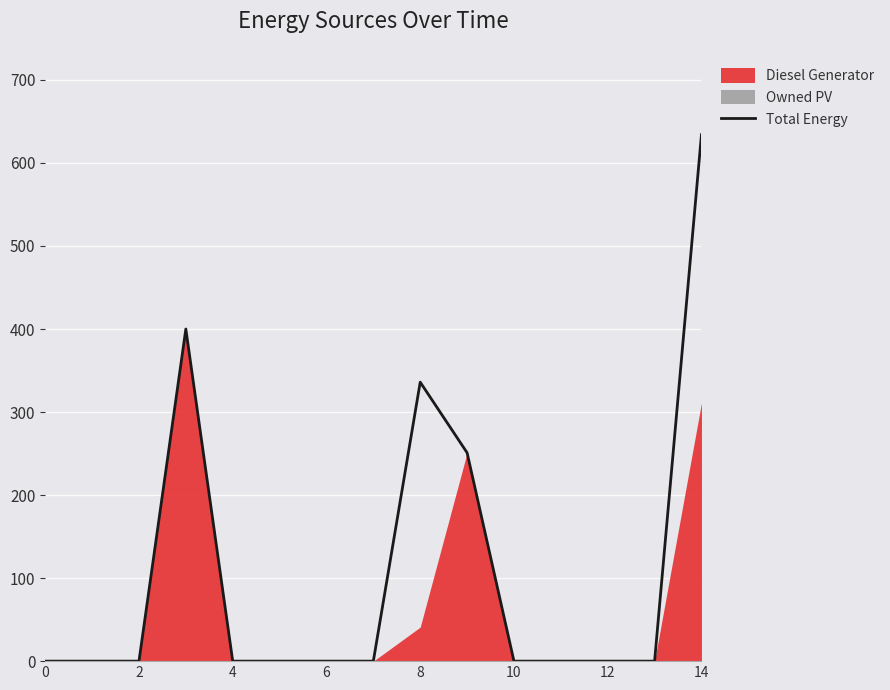

Is it true that Total Energy equals -244 at 0?

False